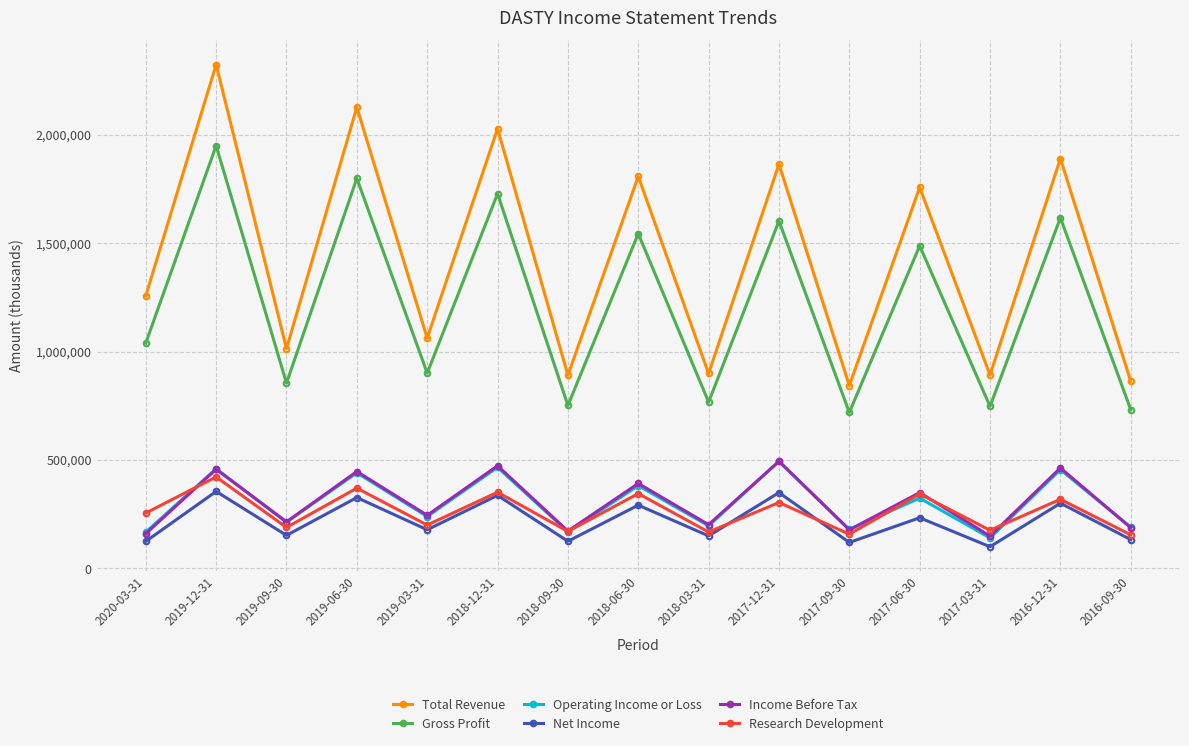

True or false: Total Revenue has a value of 1554858 at 2019-03-31.

False